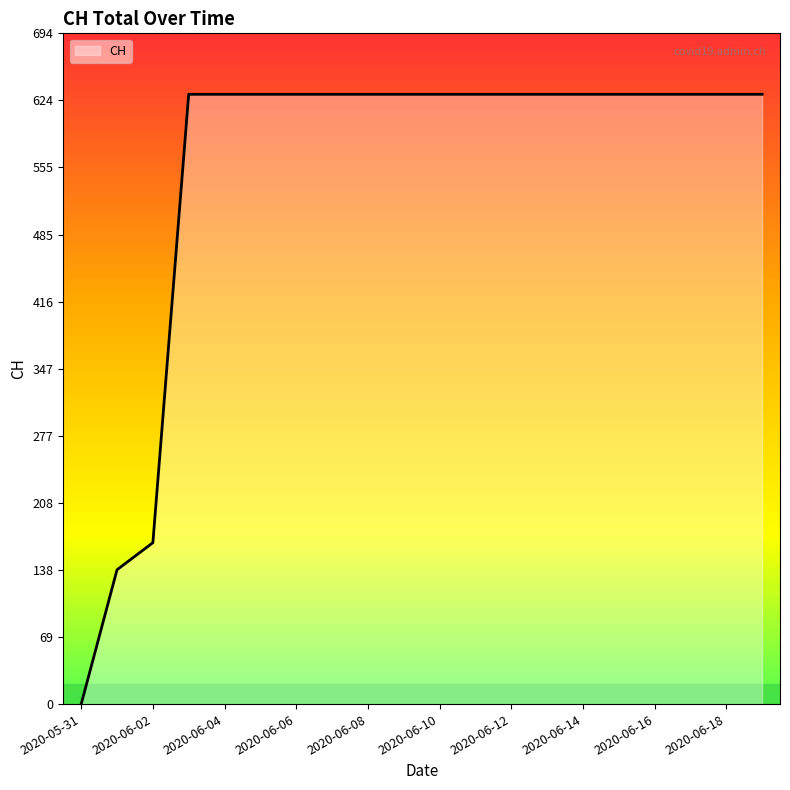

What is the difference between the maximum and minimum values?

631